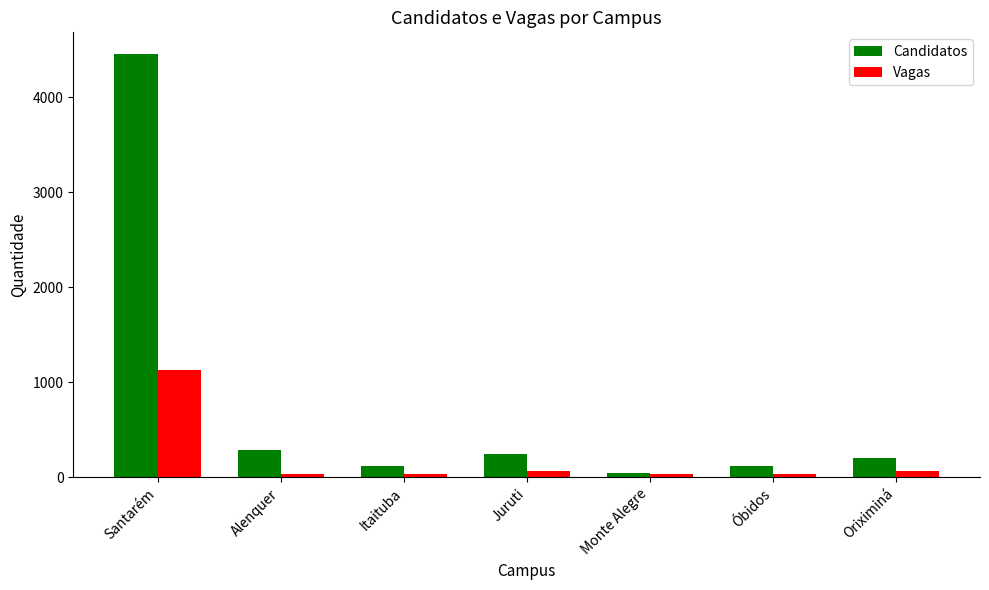

At which label does Candidatos reach its minimum?

Monte Alegre